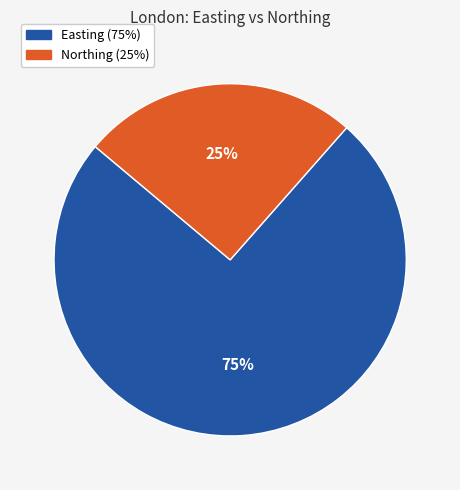

Do Northing and Easting together represent more than half of the pie?

Yes